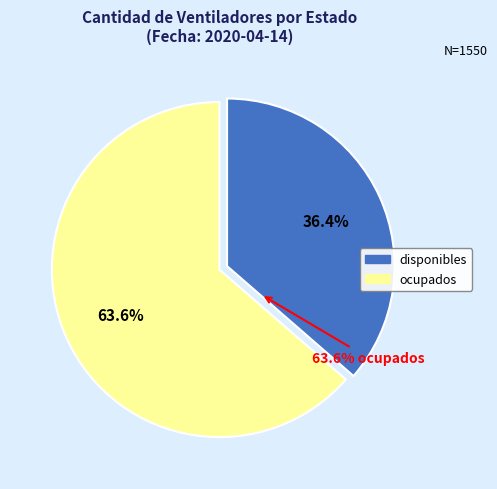

Rank the categories by value from highest to lowest.

ocupados, disponibles